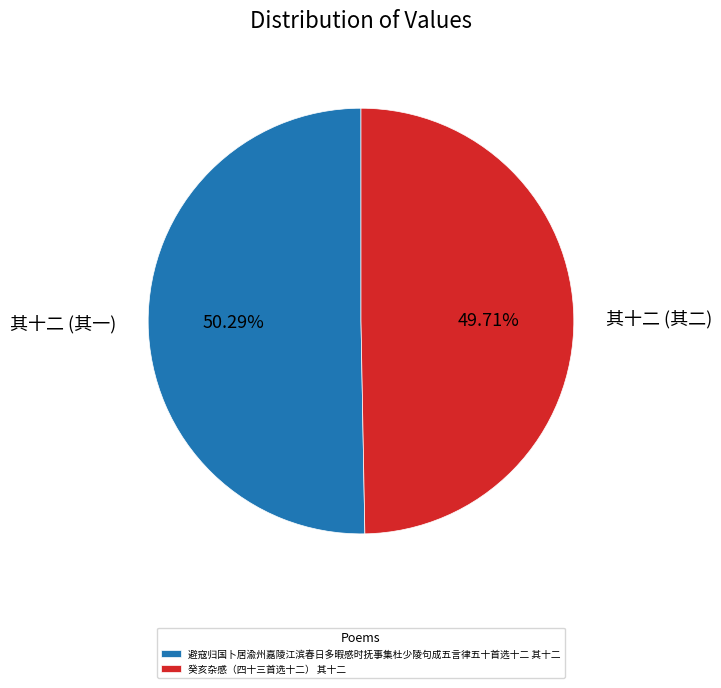

Does any single category account for the majority?

Yes